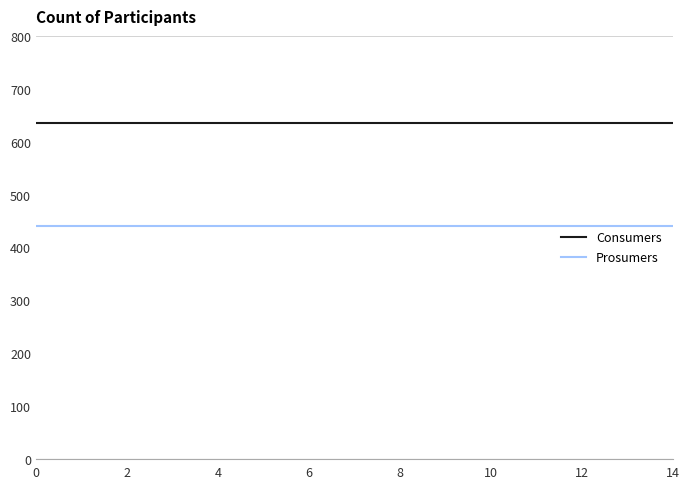

Does the chart have visible grid lines?

No